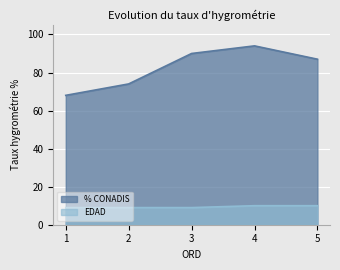

List the series in order of their peak value, lowest first.

EDAD, % CONADIS